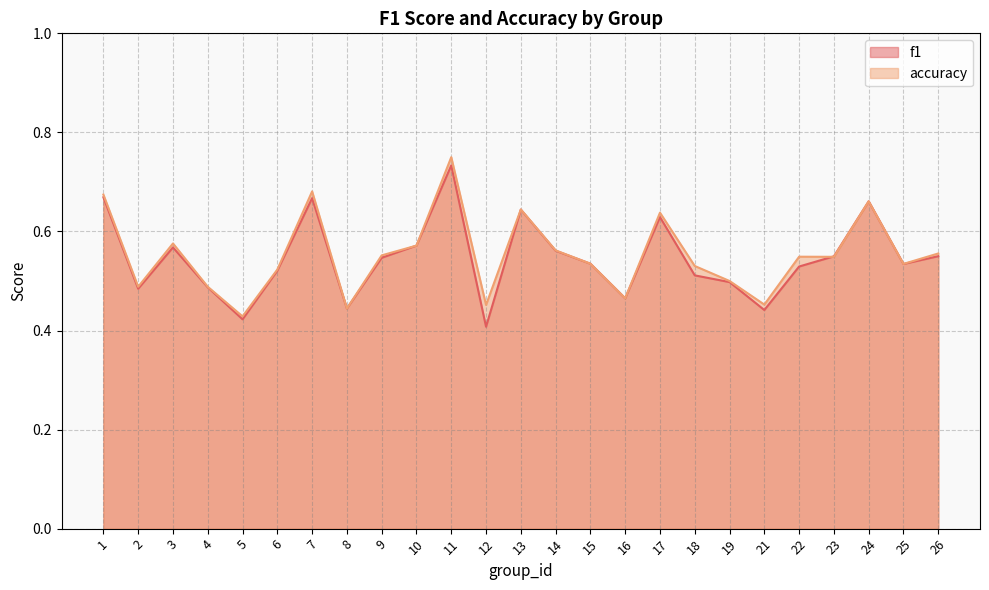

Does the chart have visible grid lines?

Yes